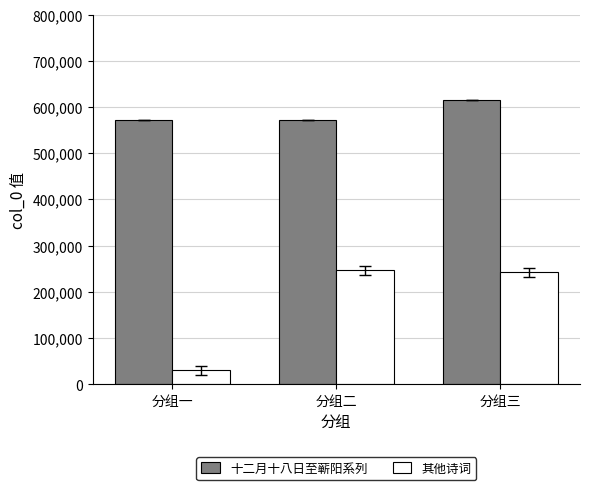

Rank the series by their maximum value, from lowest to highest.

其他诗词, 十二月十八日至蕲阳系列